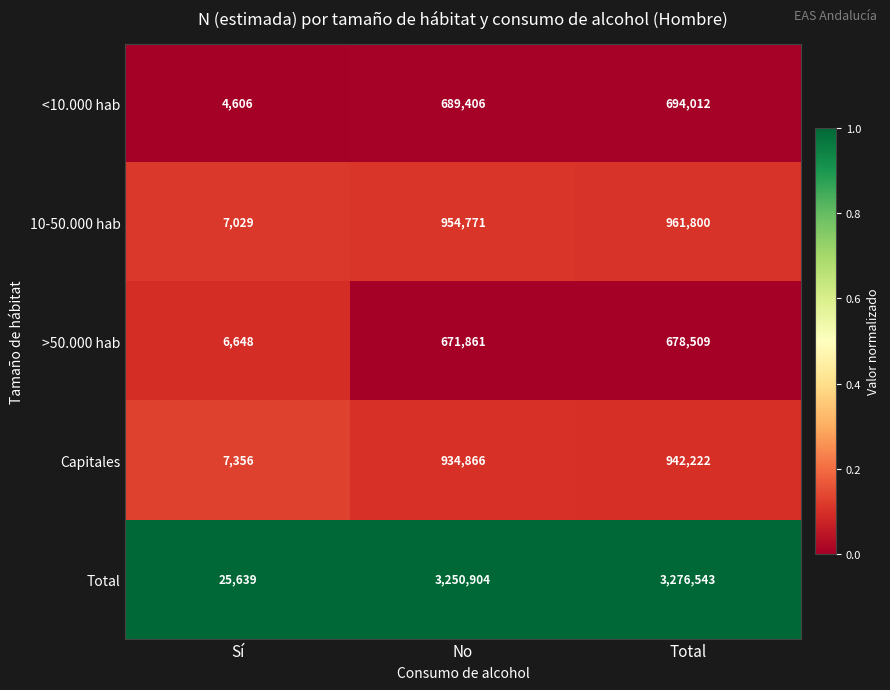

Which series has the largest range (max minus min)?

Total